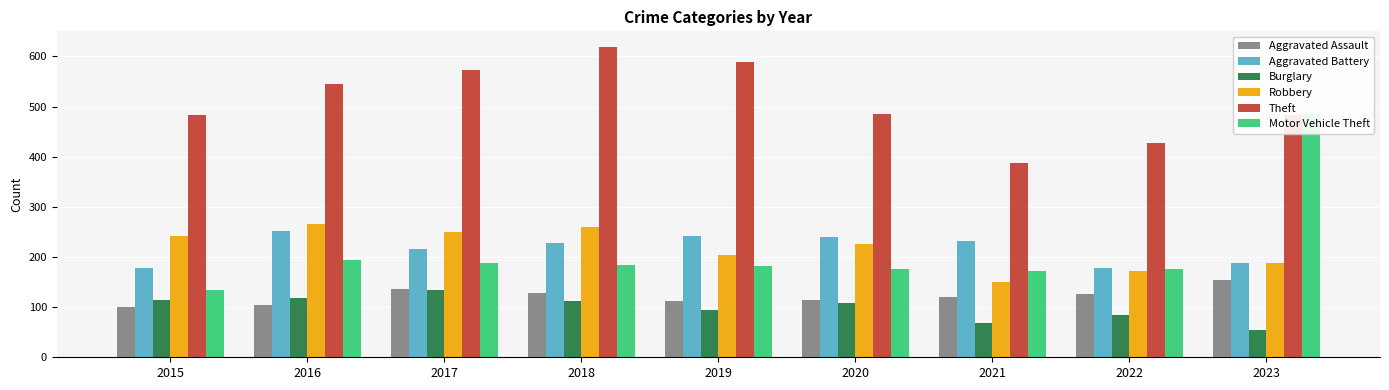

What are all the series names shown in the legend?

Aggravated Assault, Aggravated Battery, Burglary, Robbery, Theft, Motor Vehicle Theft